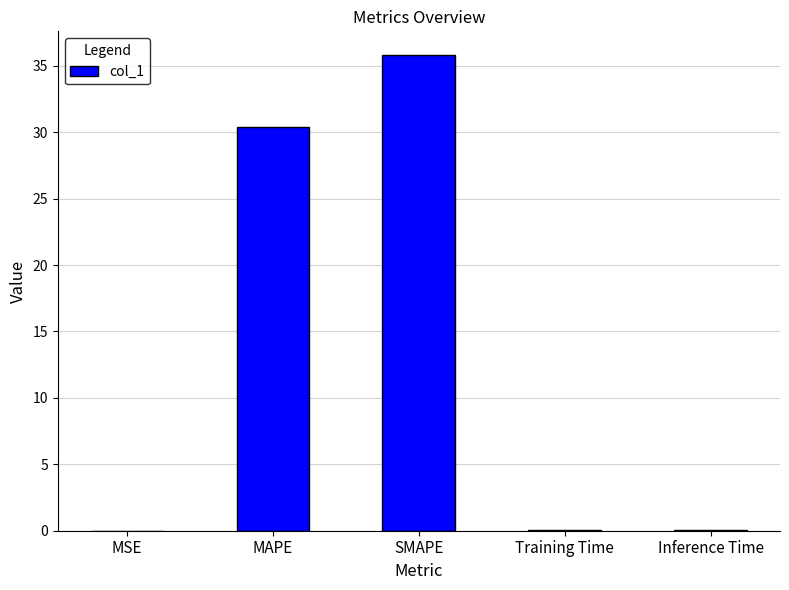

True or false: the data shows 30.4 at MAPE.

True